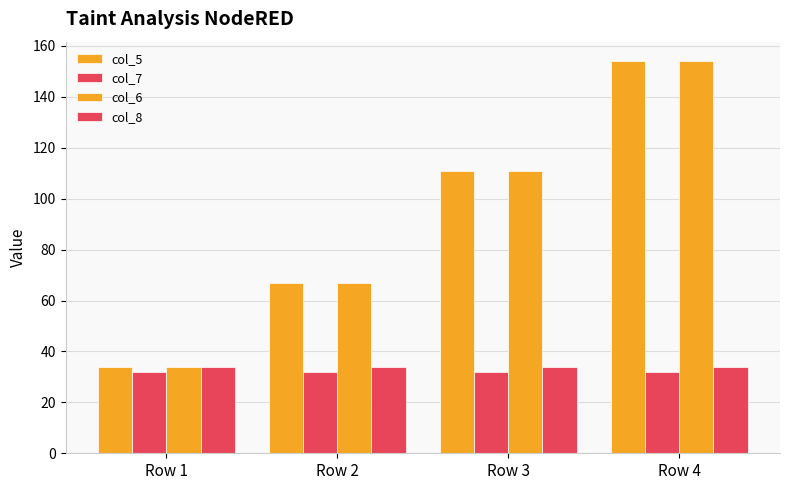

How many categories are shown in the chart?

4